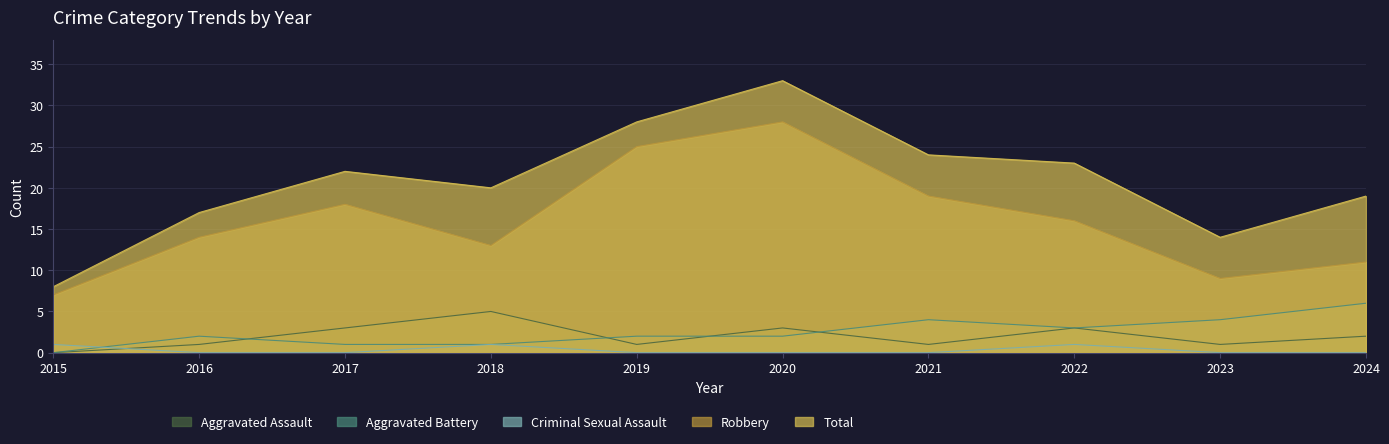

In Aggravated Assault, how many points are lower than both neighbors (excluding endpoints)?

3